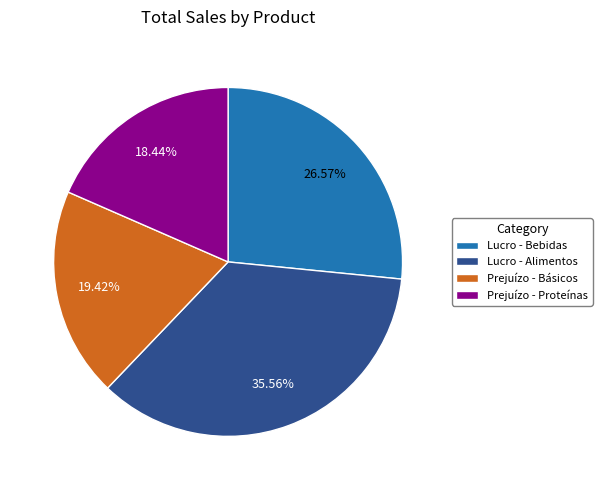

Rank the categories by value from highest to lowest.

Lucro - Alimentos, Lucro - Bebidas, Prejuízo - Básicos, Prejuízo - Proteínas